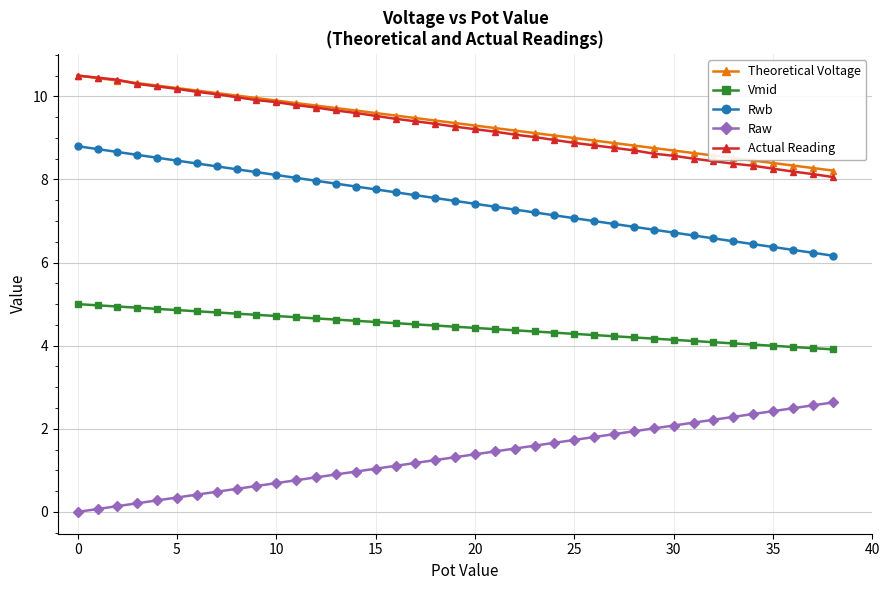

What is the maximum value for Vmid?

5.0